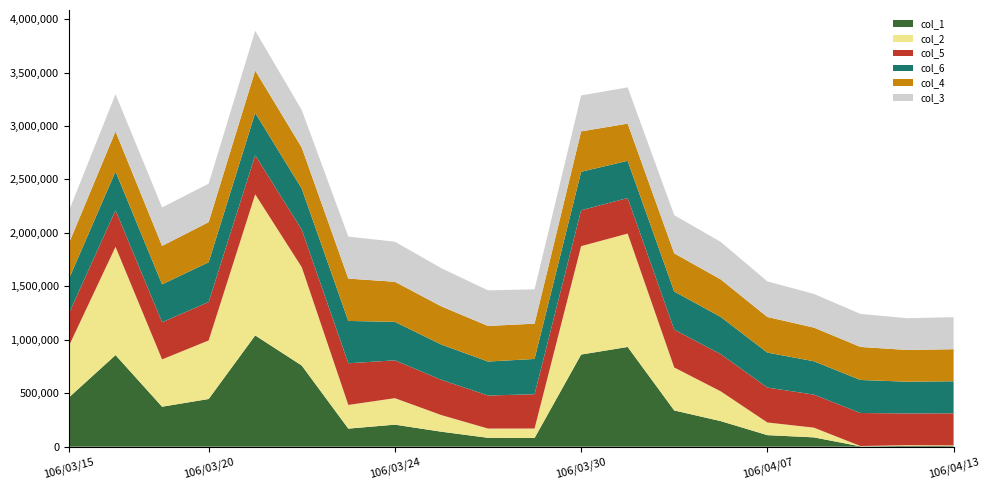

What are all the series names shown in the legend?

col_1, col_2, col_5, col_6, col_4, col_3